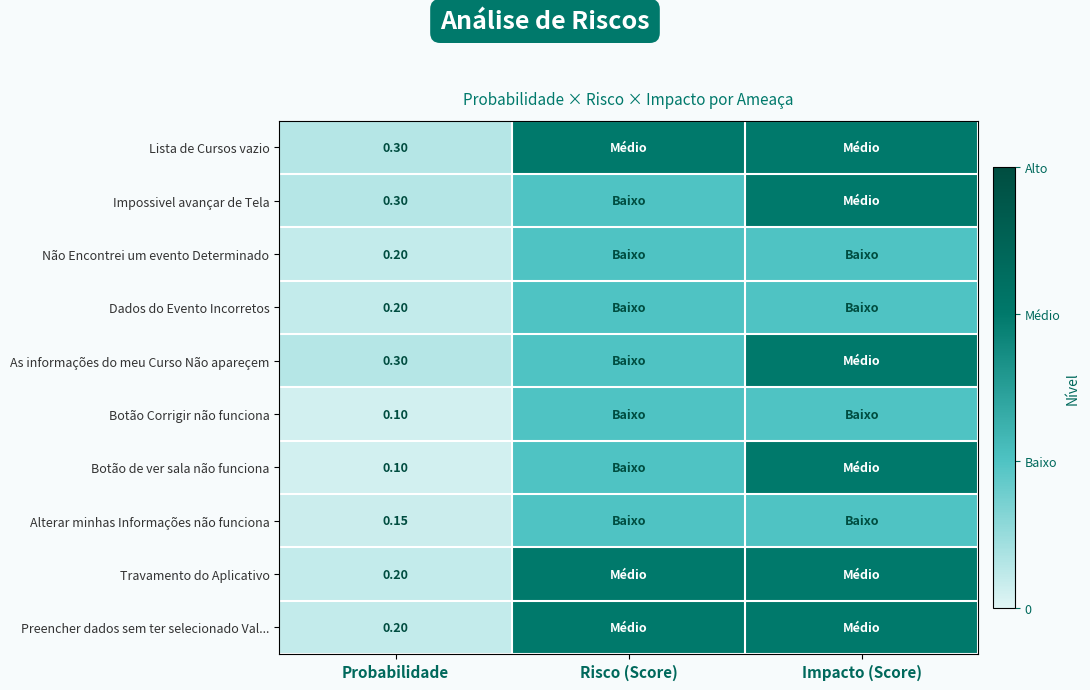

Count the number of data series in this chart.

10